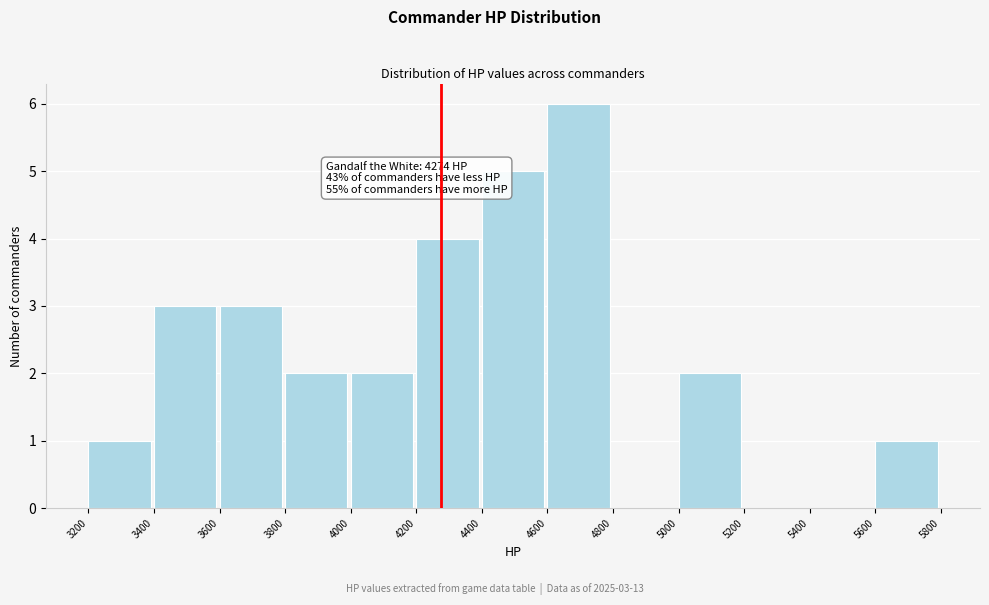

Over which range of the x-axis is the bar tallest?

4600 to 4800